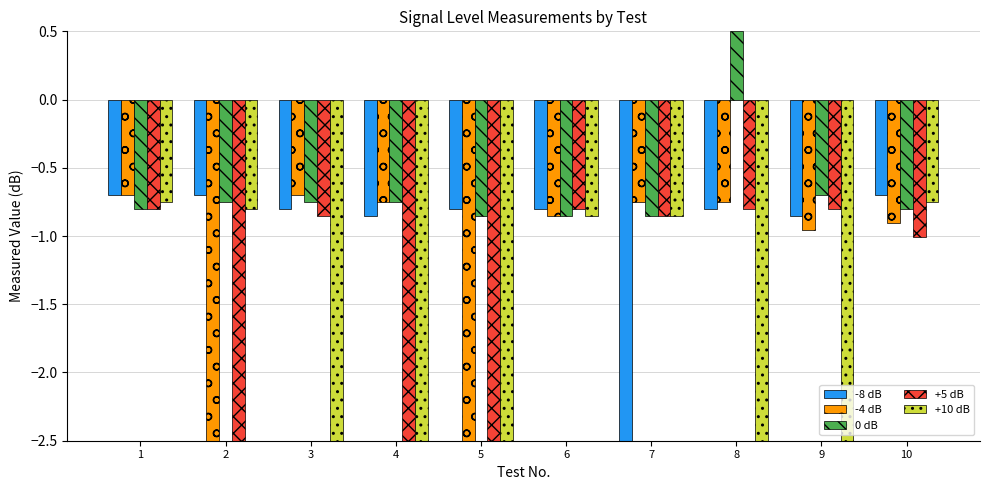

Between 3 and 4, which series saw the biggest shift?

+5 dB